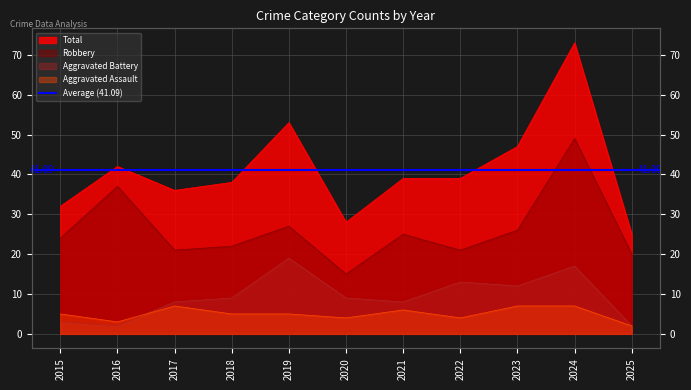

True or false: Aggravated Assault and Total intersect in this chart.

False